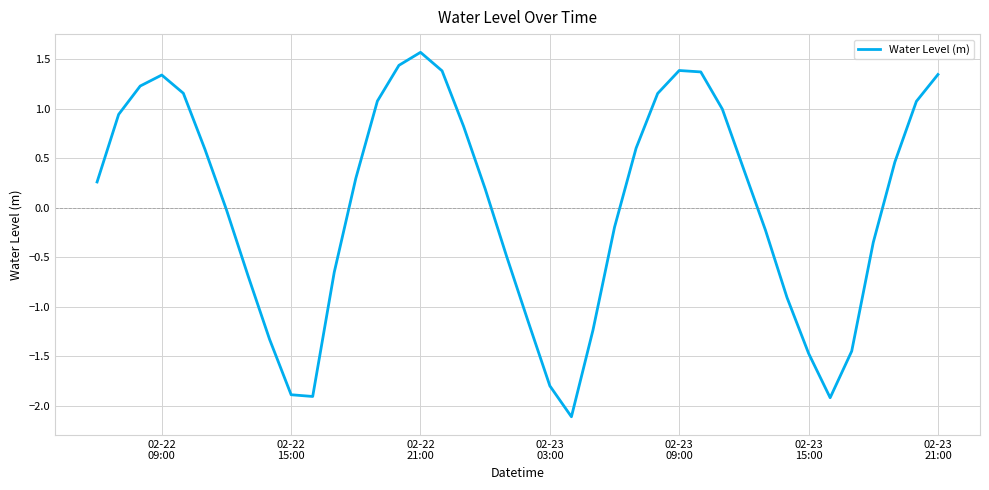

What is the difference between the maximum and minimum values?

3.7